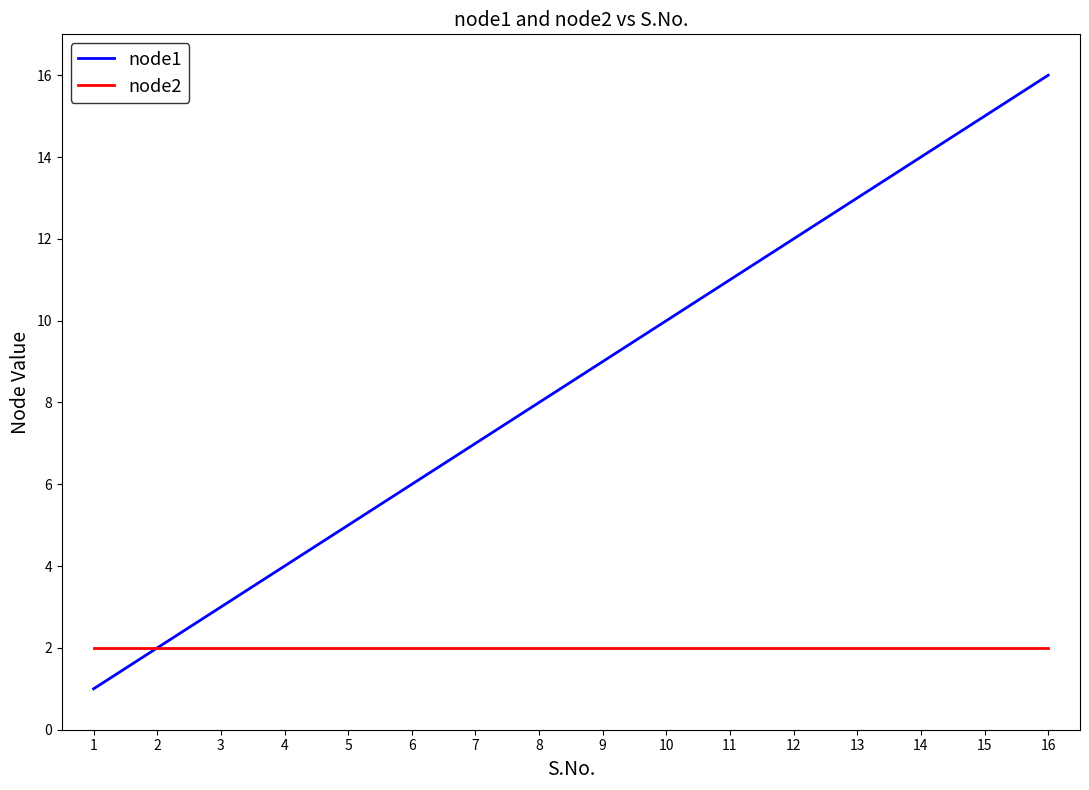

Which series changed the most between 9 and 15?

node1